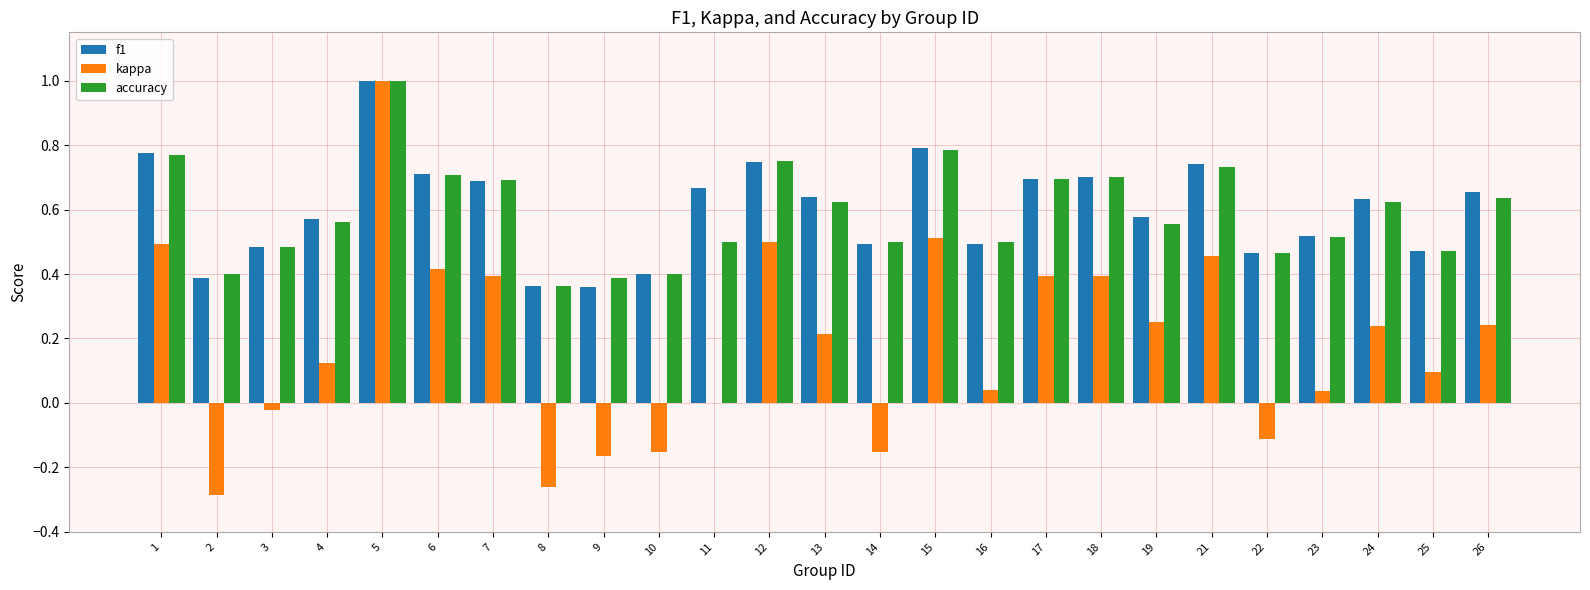

Between 16 and 22, which series saw the biggest shift?

kappa